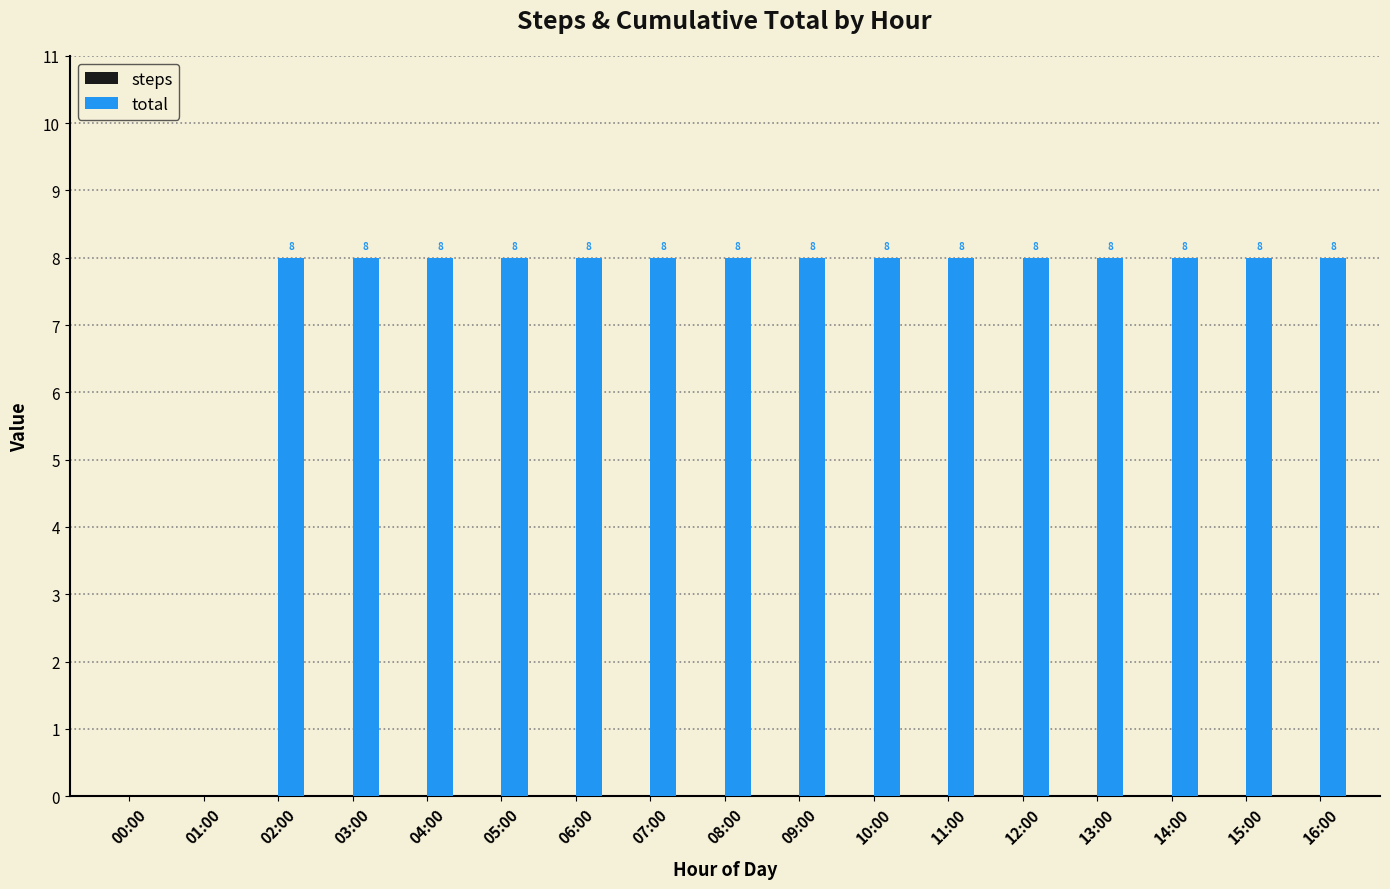

What is the change in value from 00:00 to 09:00?

+8